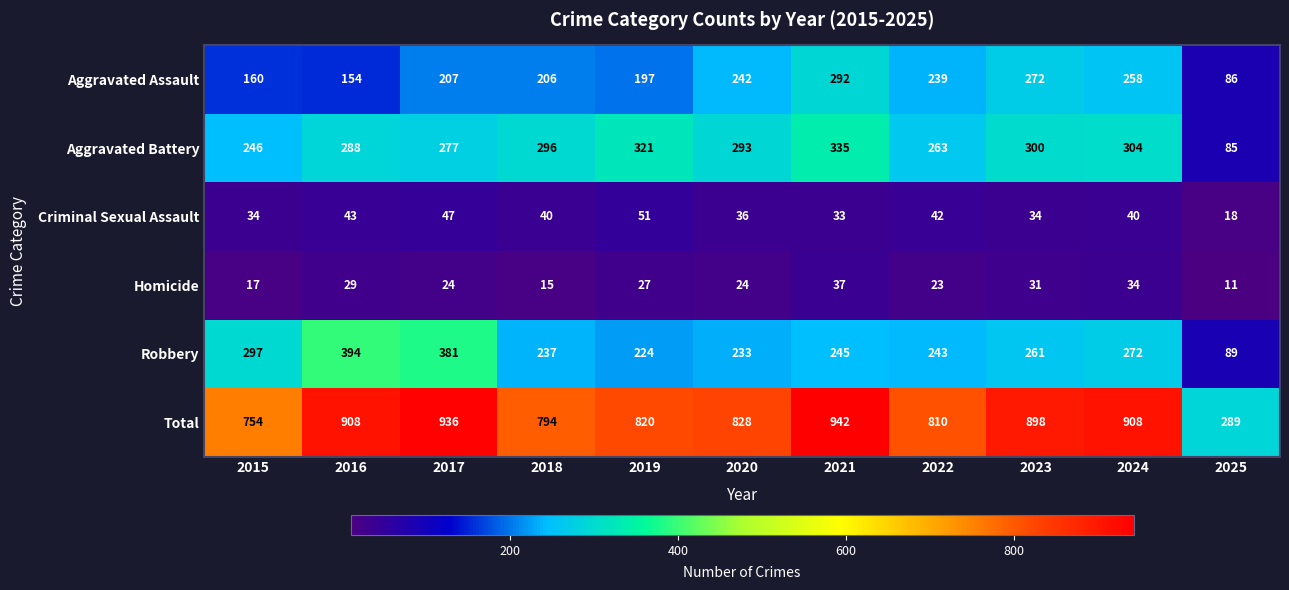

Count the number of categories in the chart.

11